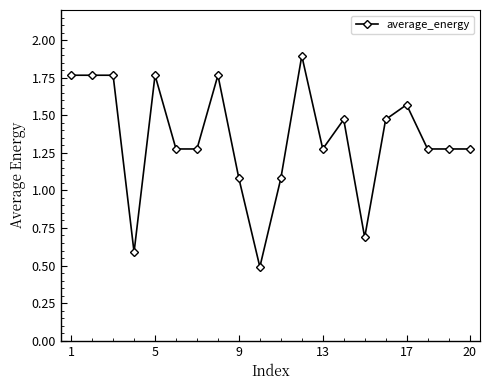

What is the value of the 12th point from the left?

1.9